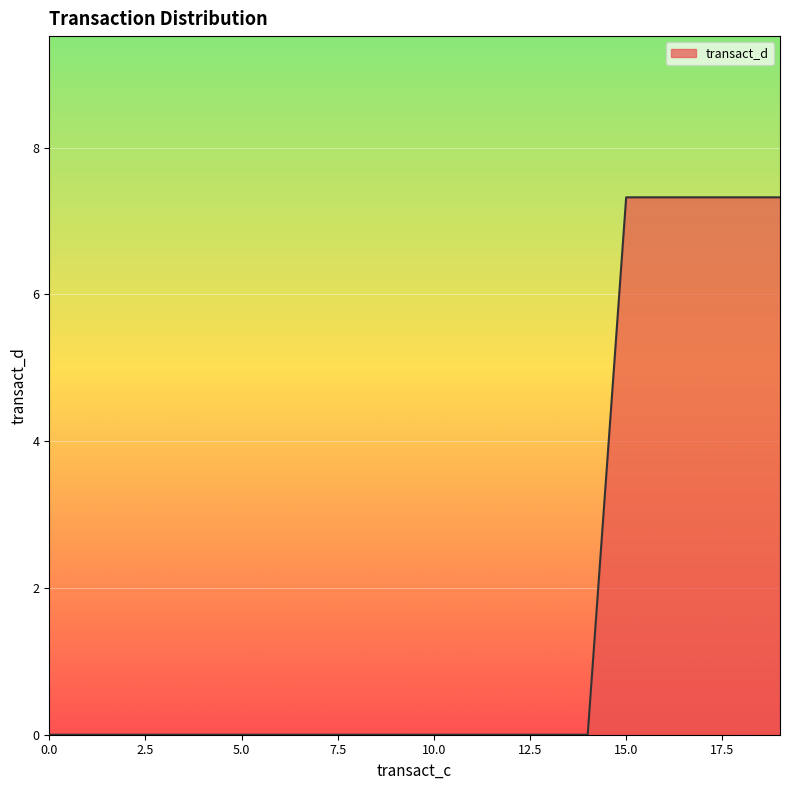

What is the difference between the maximum and minimum values?

7.3